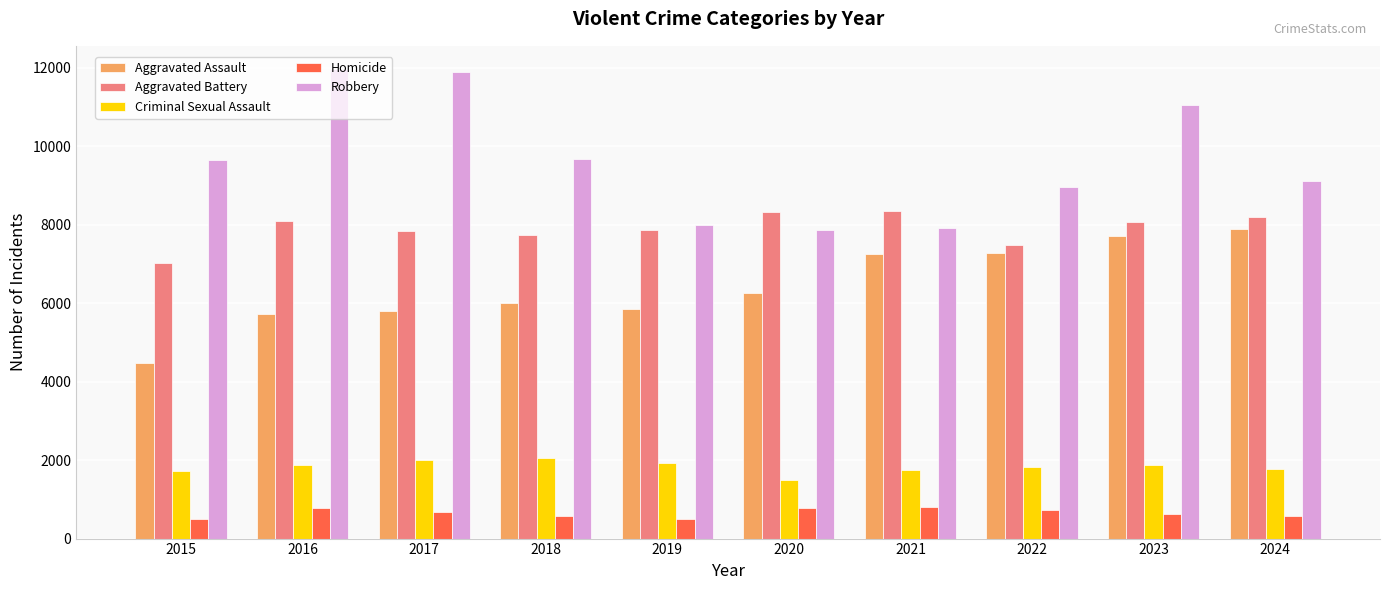

What is the spread (max minus min) of values at 2019?

7496